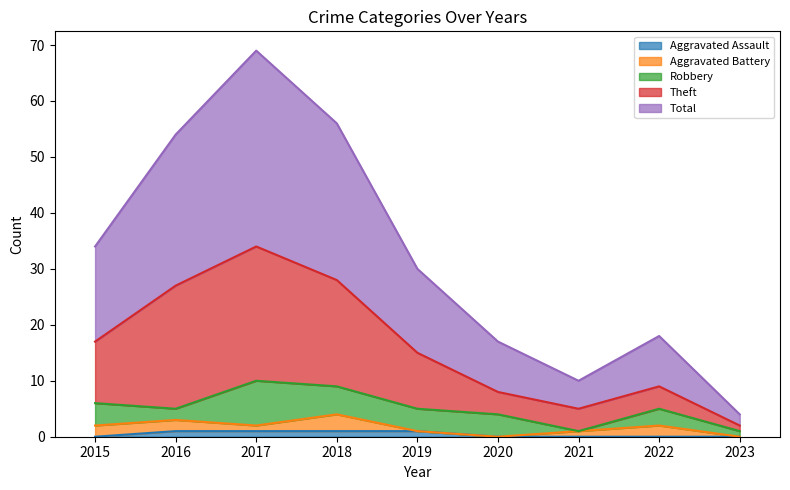

What are all the series names shown in the legend?

Aggravated Assault, Aggravated Battery, Robbery, Theft, Total